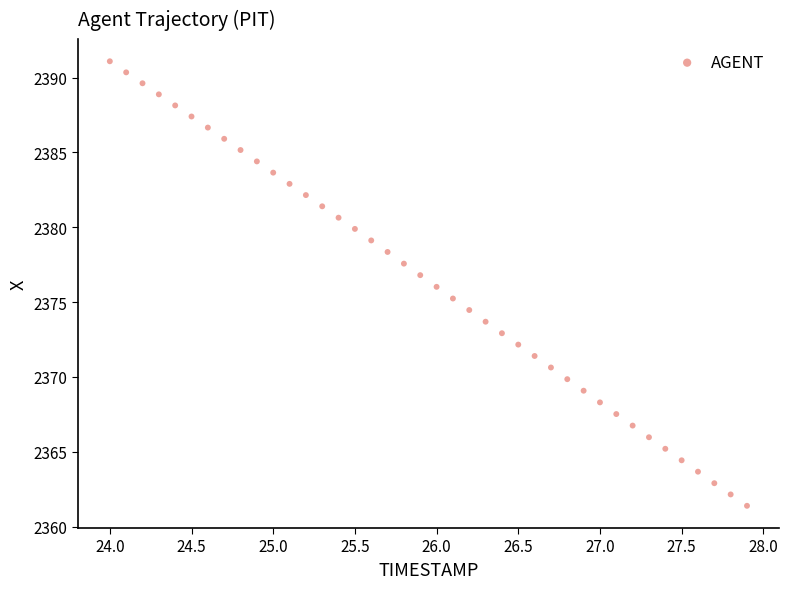

What is the range of X values (max minus min)?

3.9